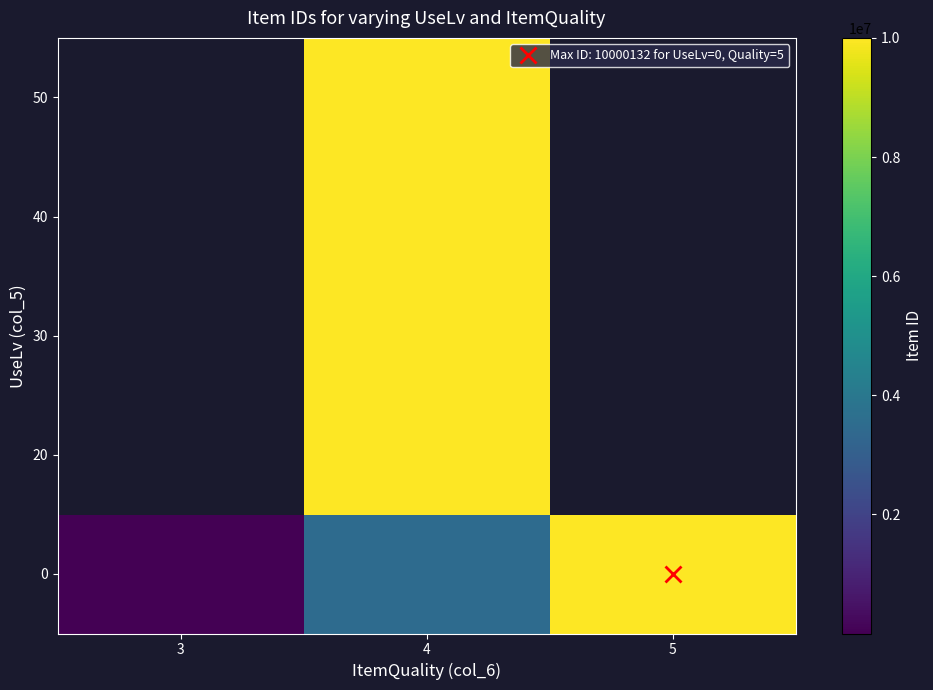

Which label corresponds to the smallest value in the chart?

3